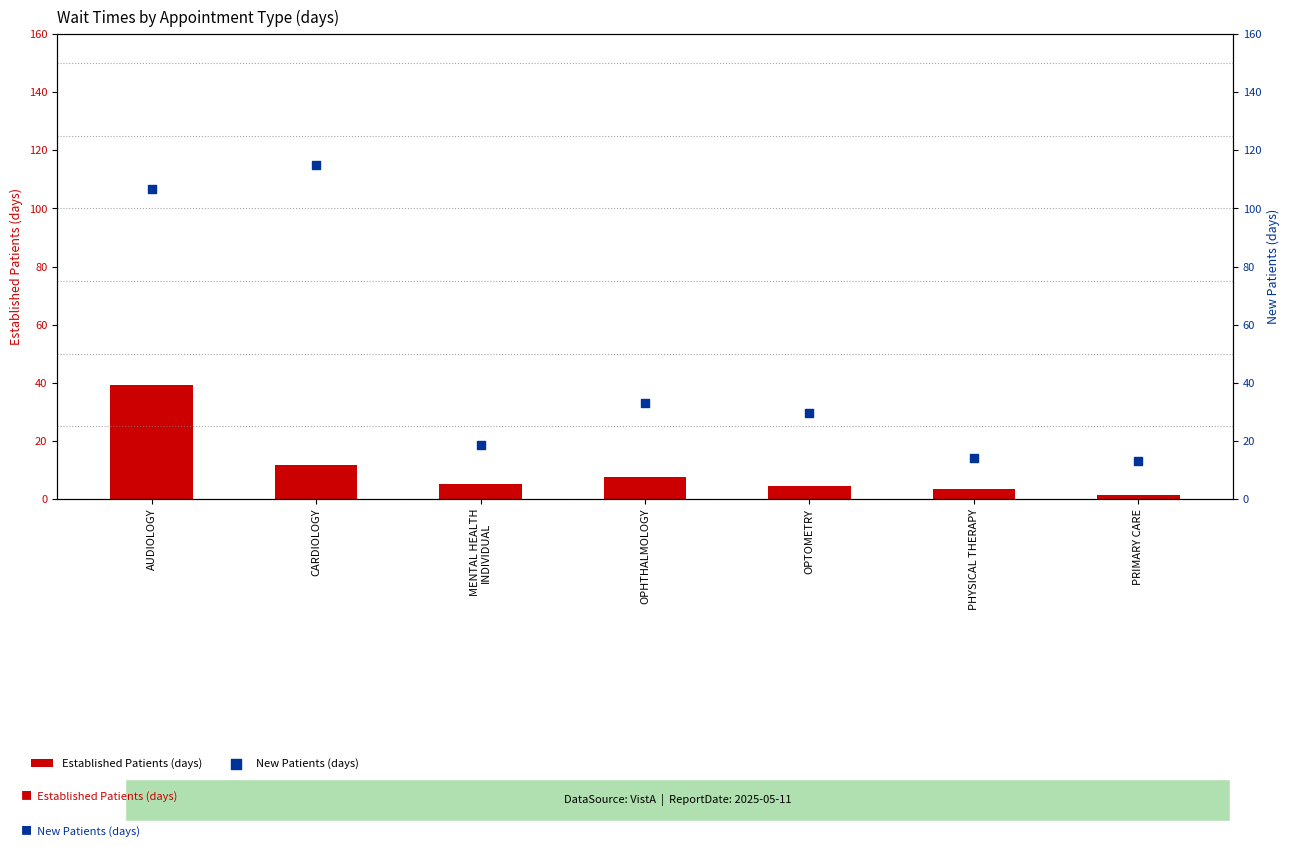

Which series has the widest spread of Y values?

New Patients (days)